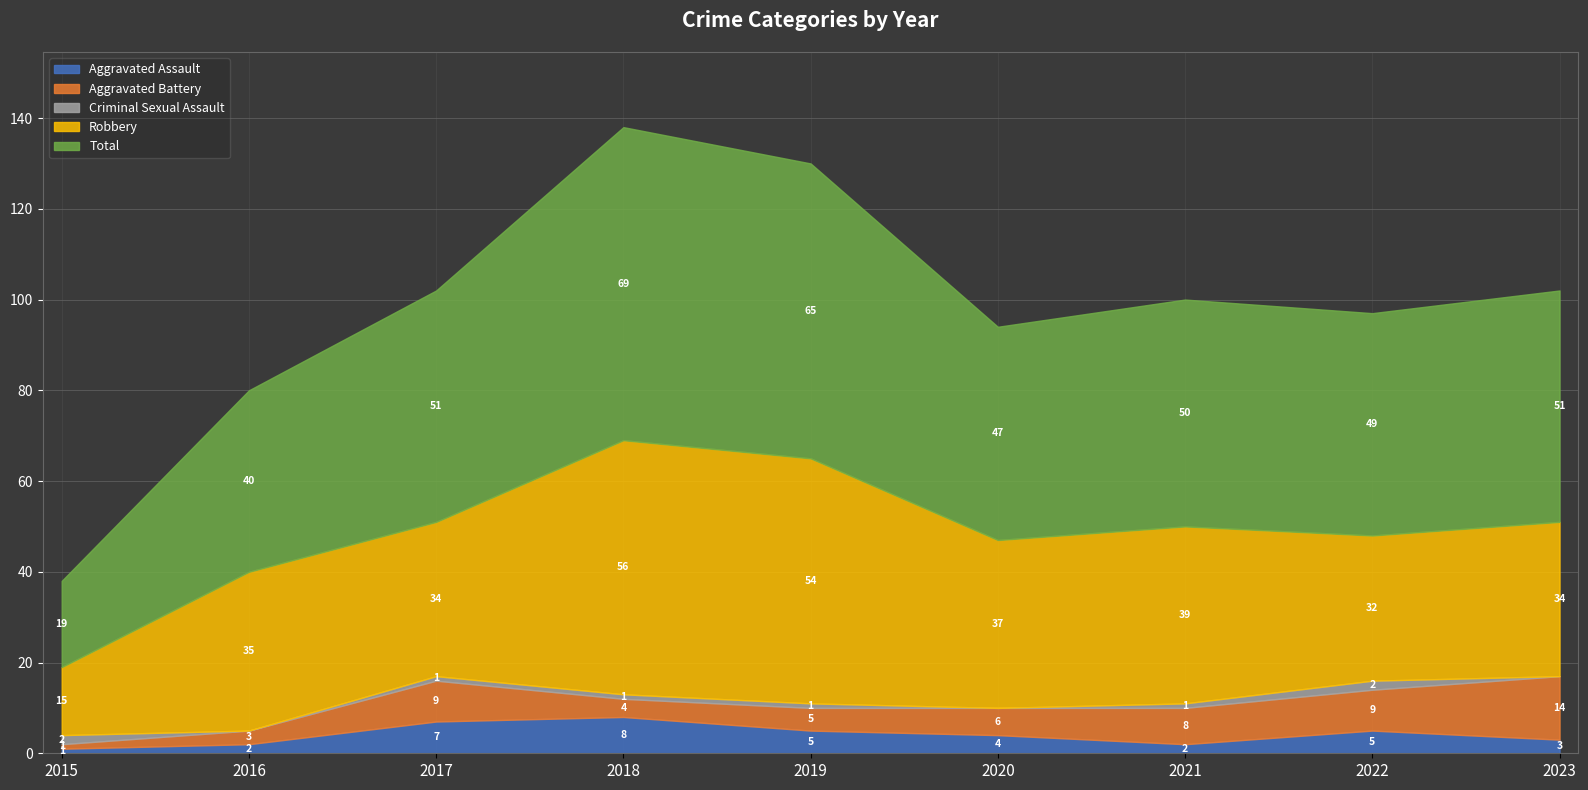

In Aggravated Assault, how many points are lower than both neighbors (excluding endpoints)?

1